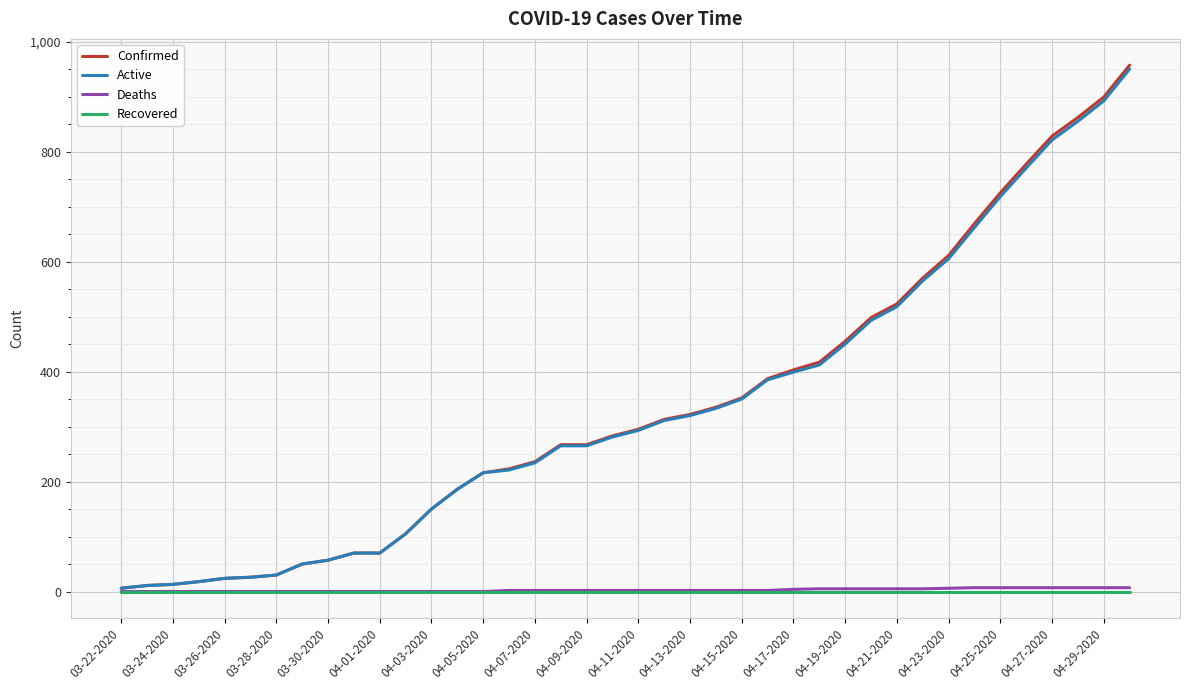

What is the greatest value displayed?

957